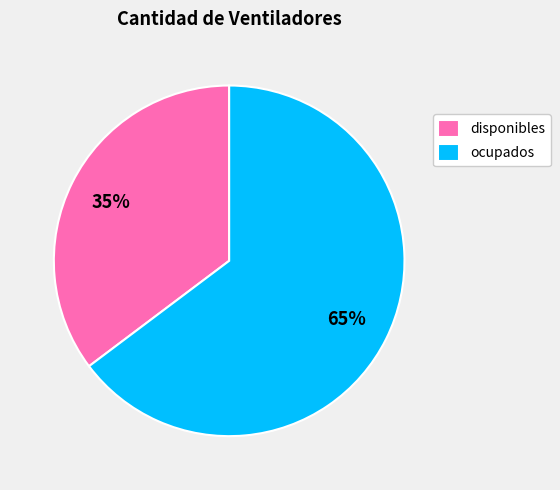

To the nearest percent, what is the average slice percentage?

50%